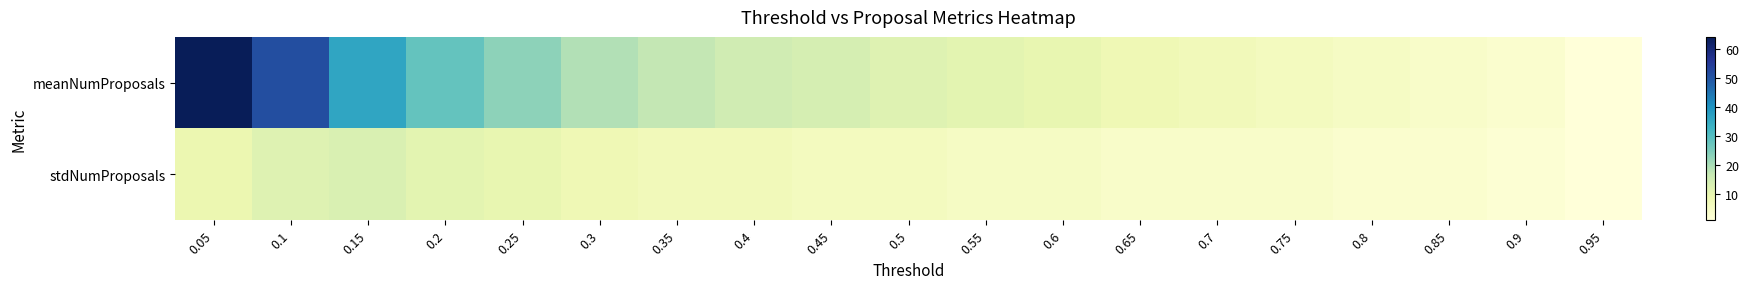

Reading left to right, transcribe all the data shown in this chart.

meanNumProposals: 0.05=64	0.1=51	0.15=36	0.2=28	0.25=23	0.3=19	0.35=17	0.4=15	0.45=14	0.5=12	0.55=11	0.6=10	0.65=8	0.7=7	0.75=6	0.8=5	0.85=4	0.9=3	0.95=1
stdNumProposals: 0.05=9	0.1=12	0.15=13	0.2=11	0.25=10	0.3=8	0.35=7	0.4=7	0.45=6	0.5=6	0.55=5	0.6=5	0.65=4	0.7=4	0.75=4	0.8=3	0.85=3	0.9=2	0.95=1